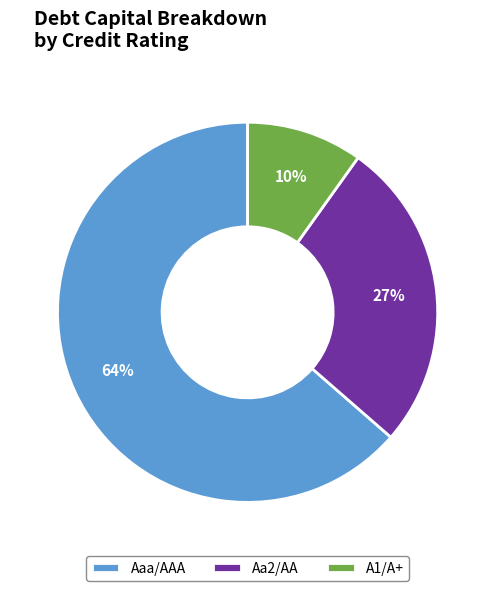

What is the smallest slice in the pie chart?

A1/A+